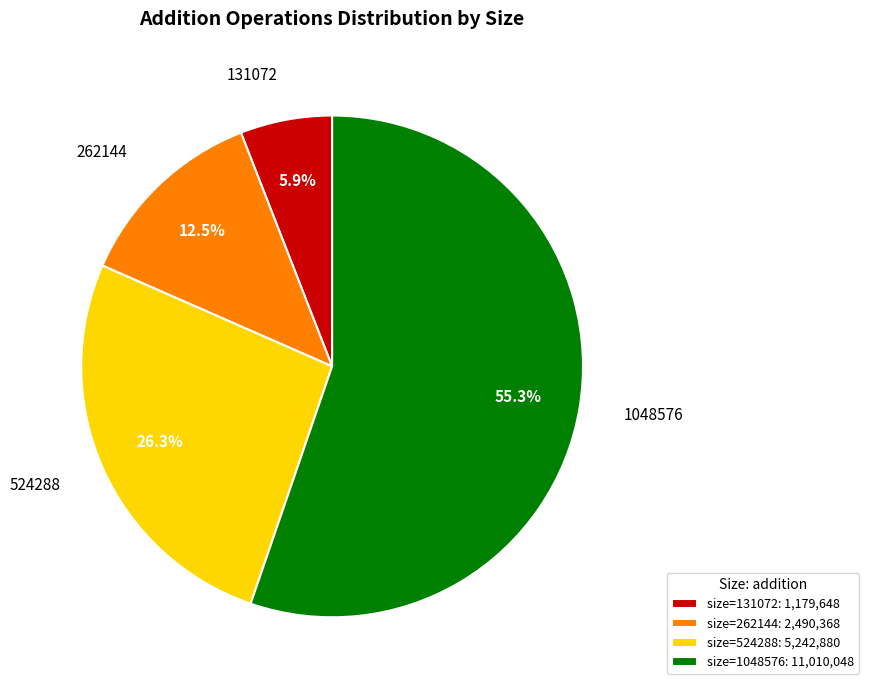

Between 131072 and 262144, which is larger?

262144